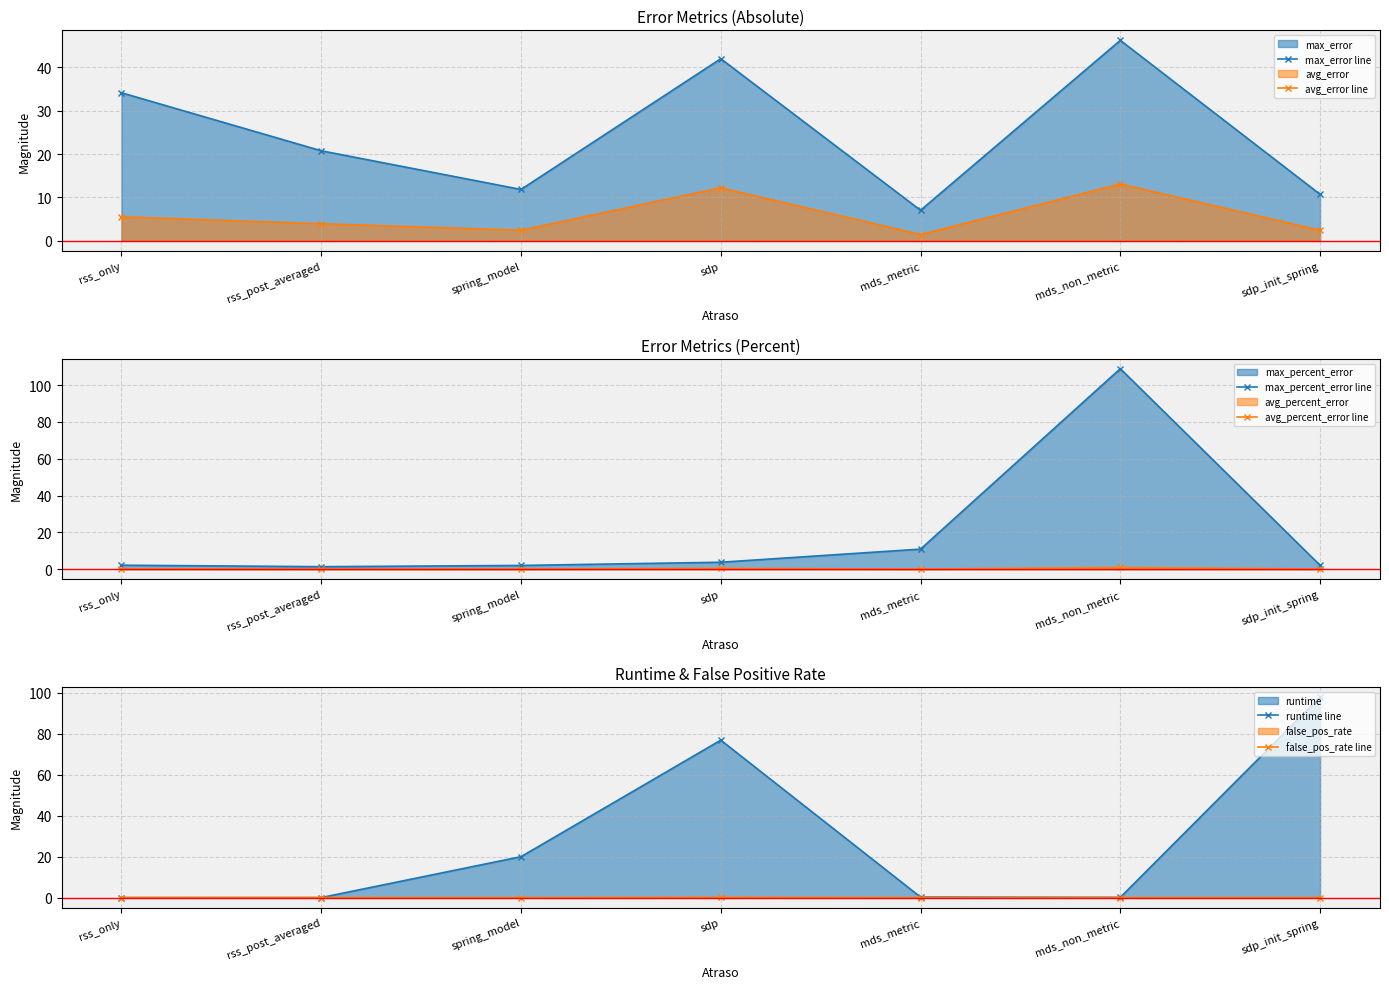

What is the label of the 5th point from the left?

mds_metric